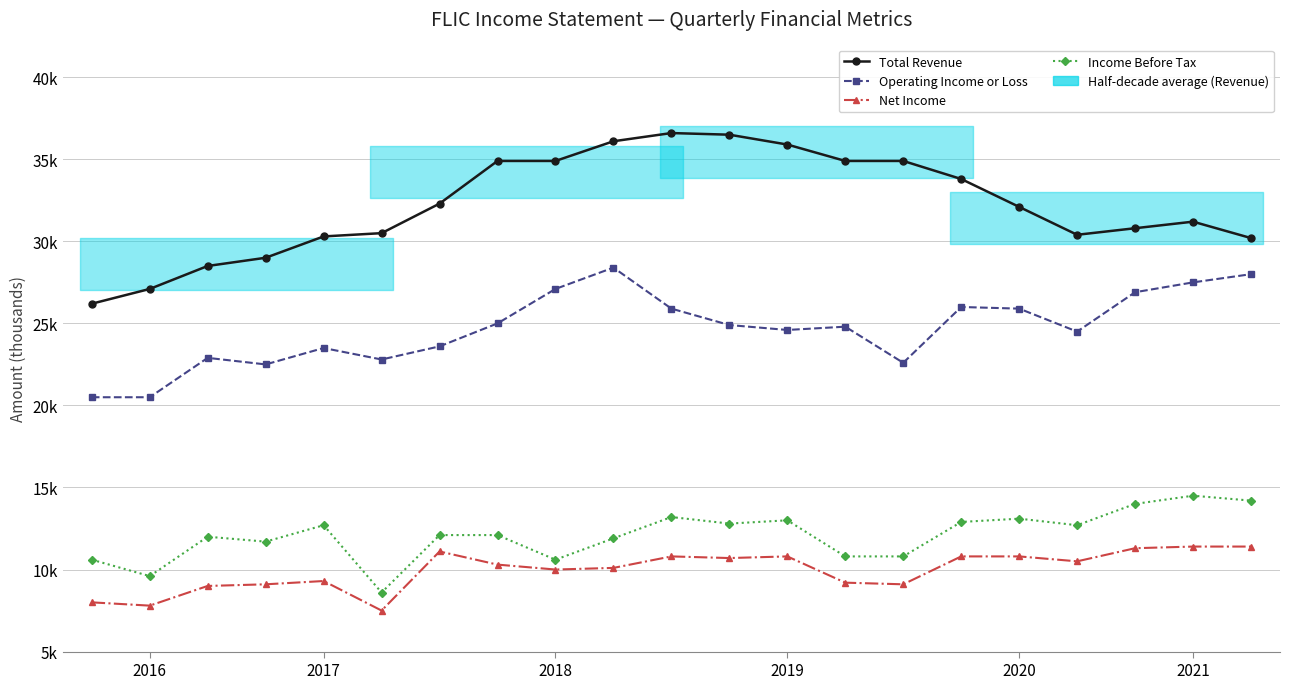

In Total Revenue, how many points are higher than both neighbors (excluding endpoints)?

2